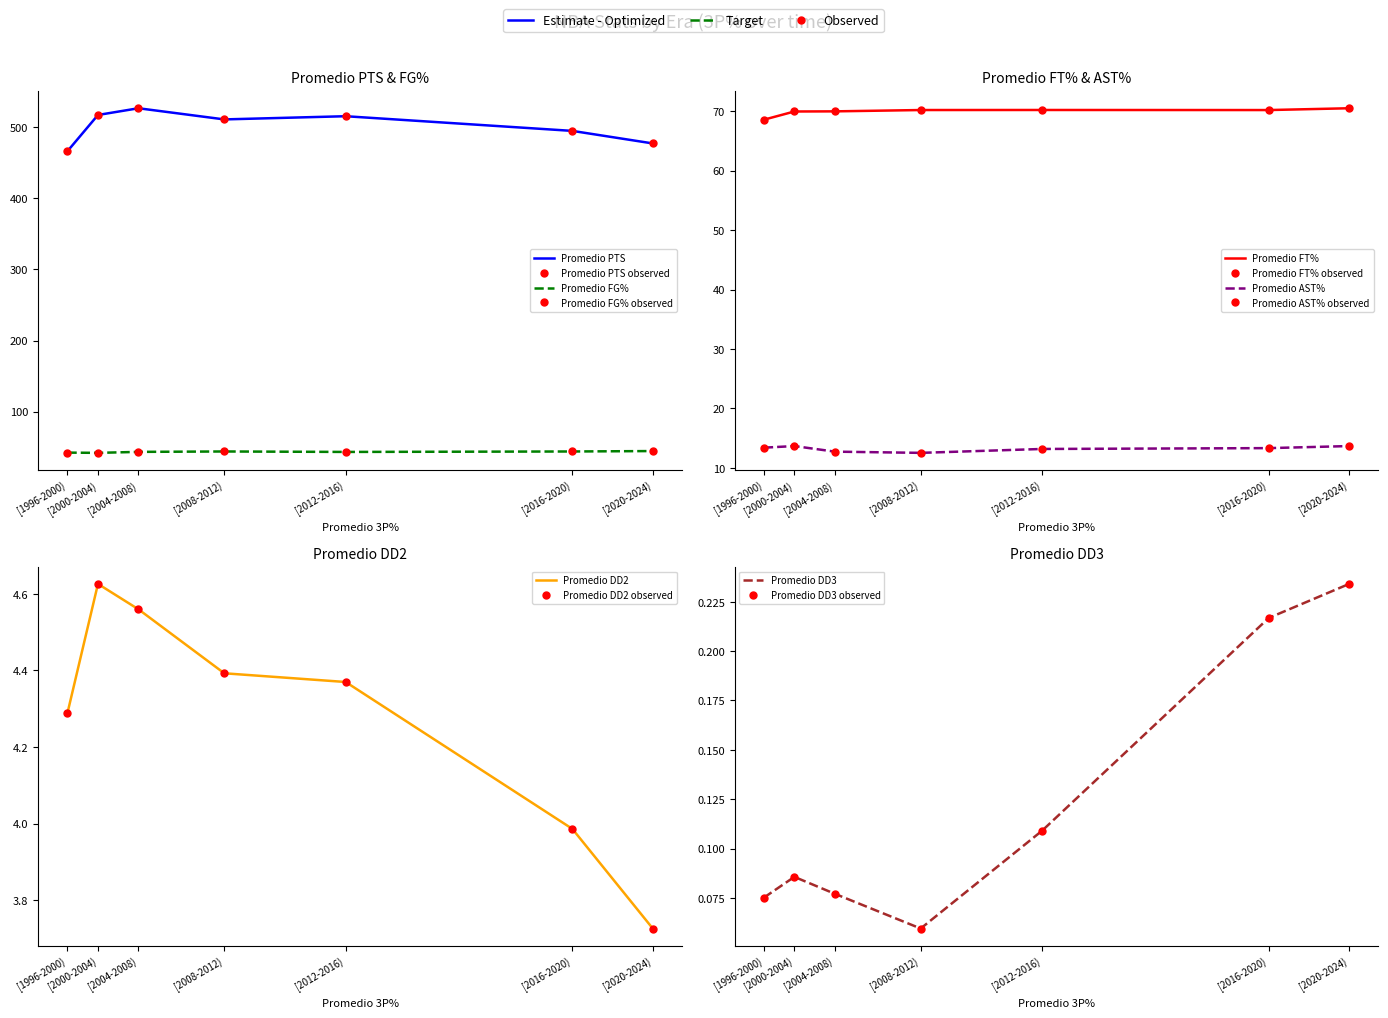

What is the spread (max minus min) of values at [2008-2012)?

510.8